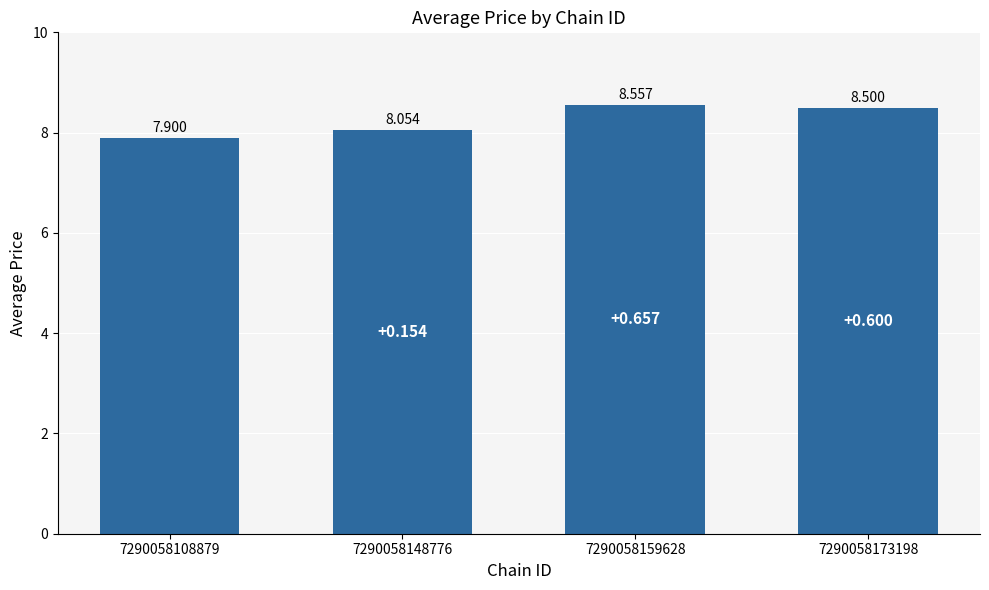

What is the smallest value displayed?

7.9